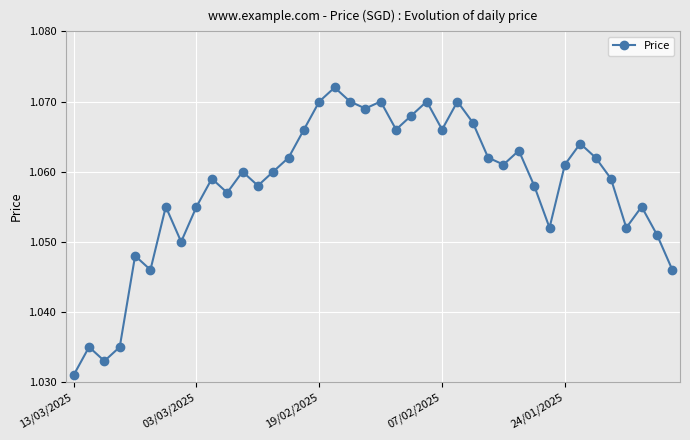

How many values are between 1 and 2?

40